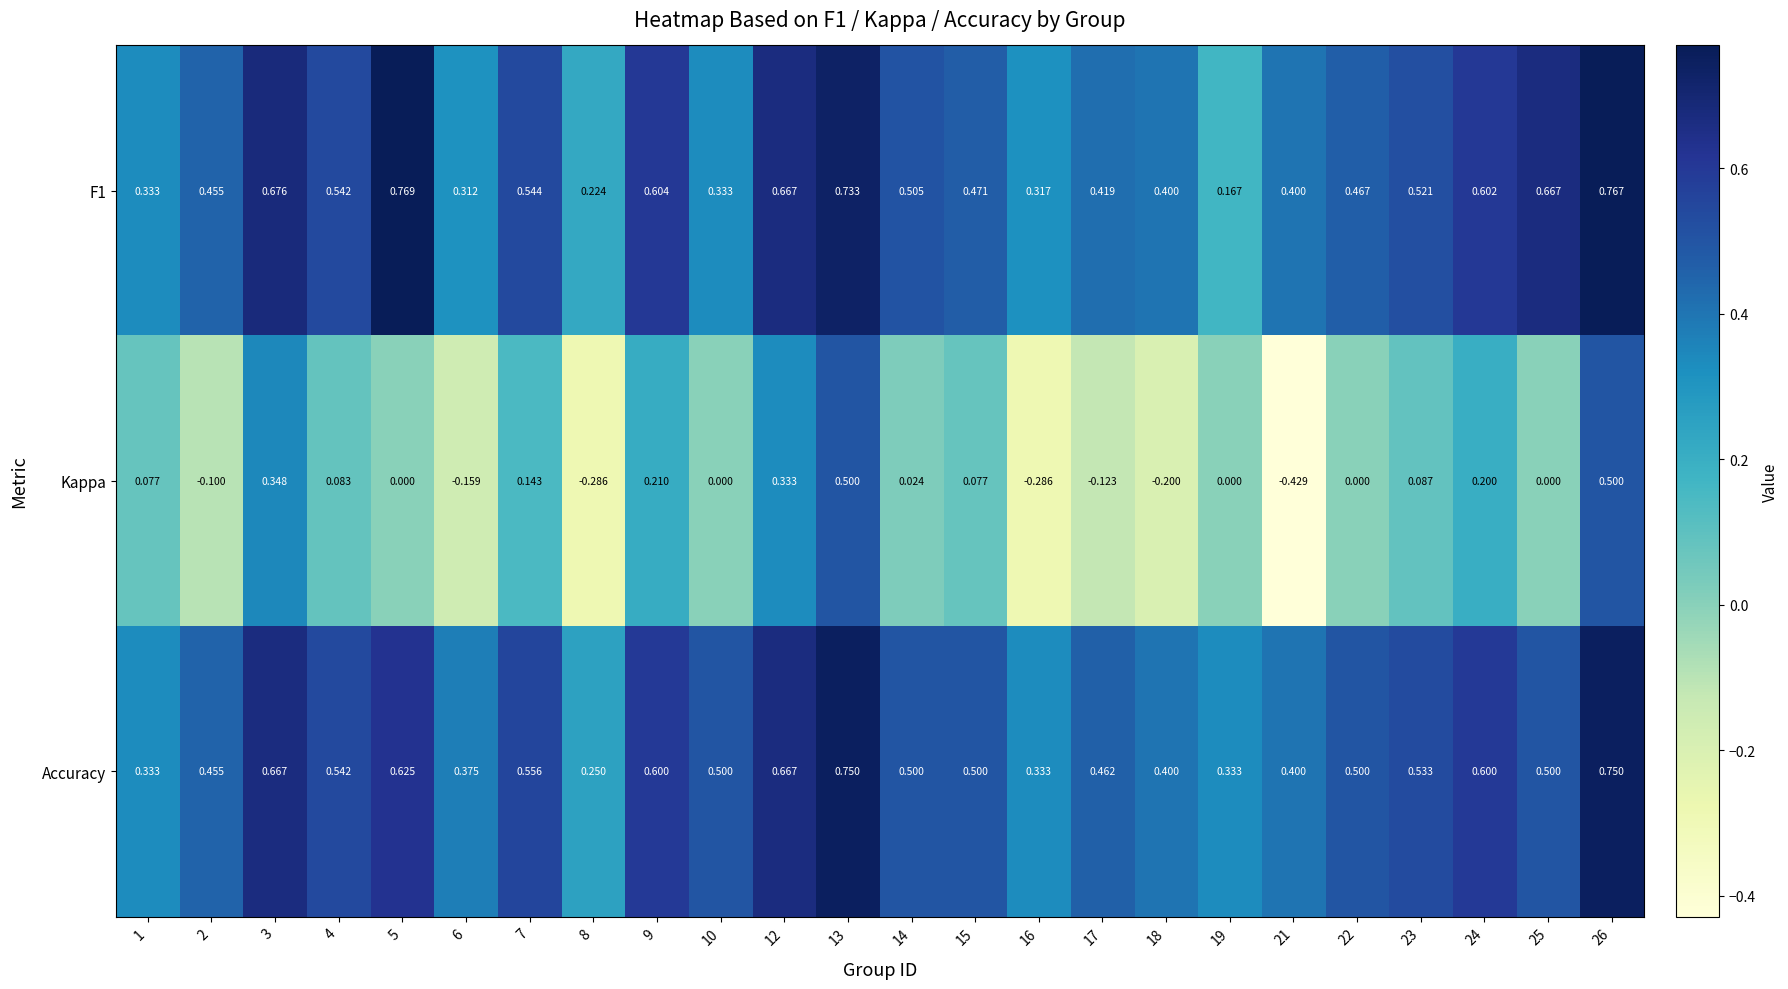

Which series has the widest spread of values?

Kappa